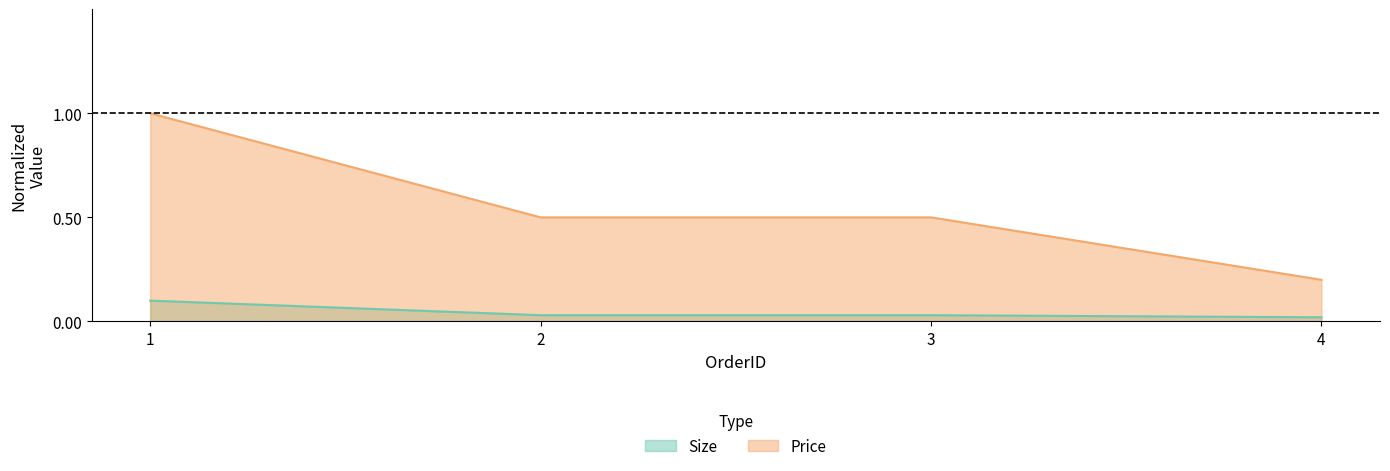

Between 1 and 3, which is larger?

1